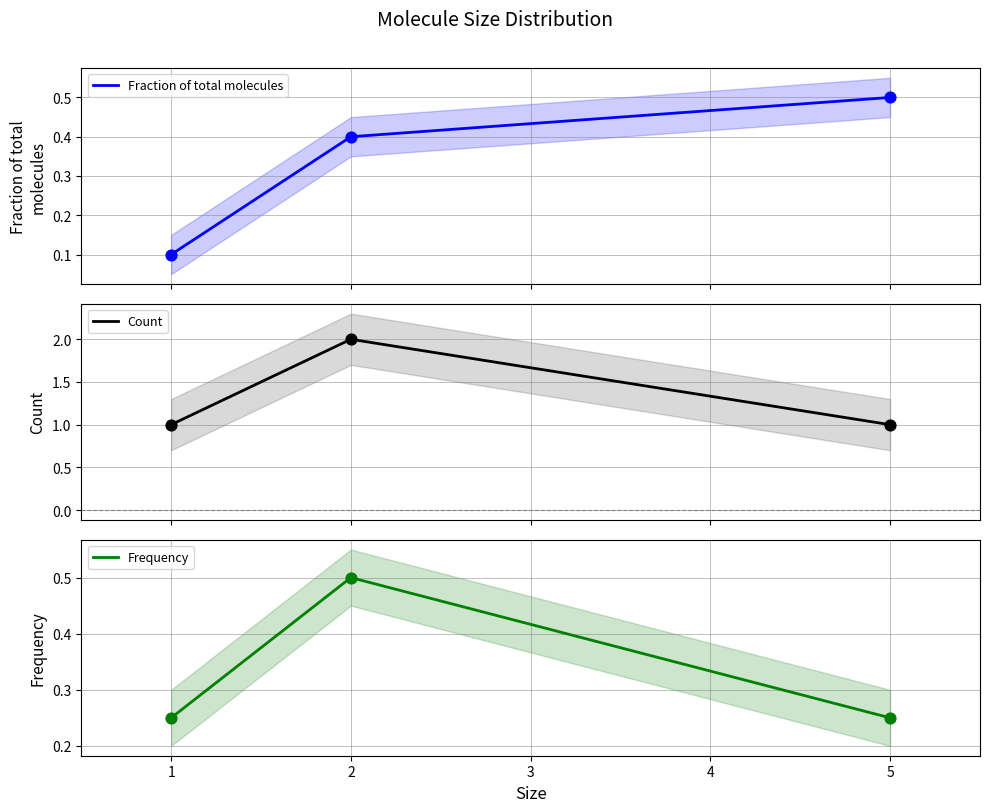

True or false: Frequency has a value of 0.1 at 5.

False